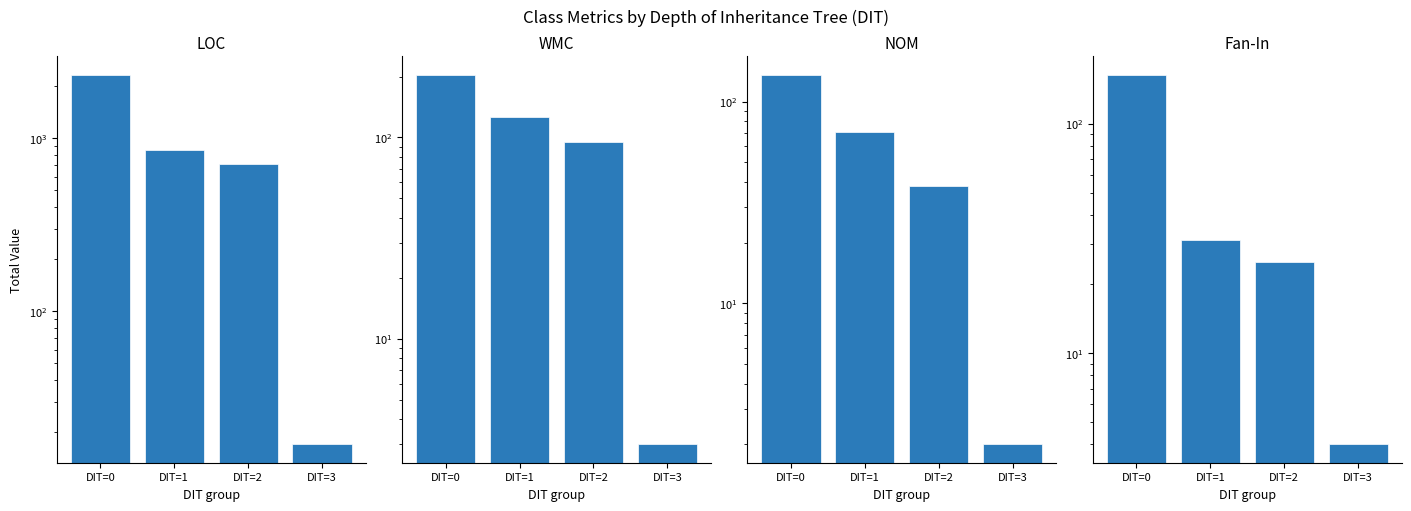

What is the sum of all NOM values?

247